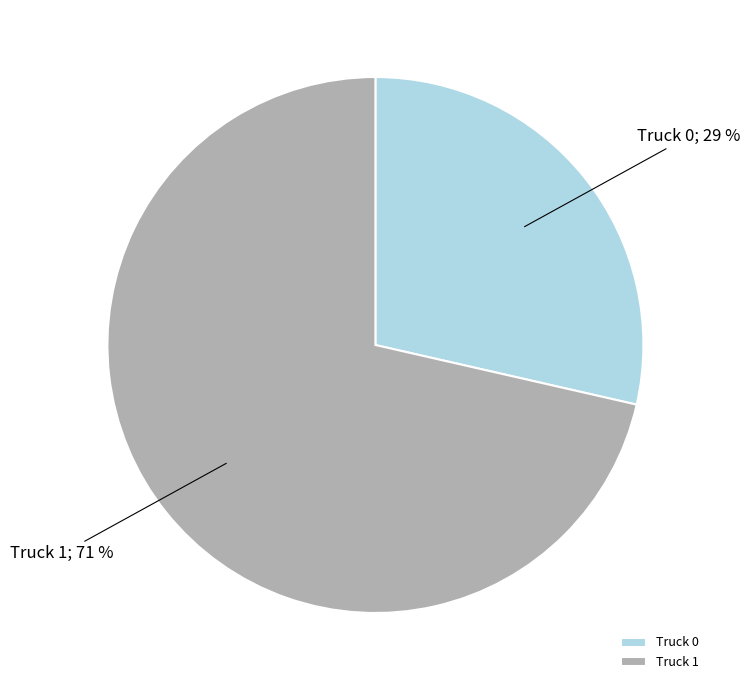

Is it true that Truck 0 is 36% of the pie?

False